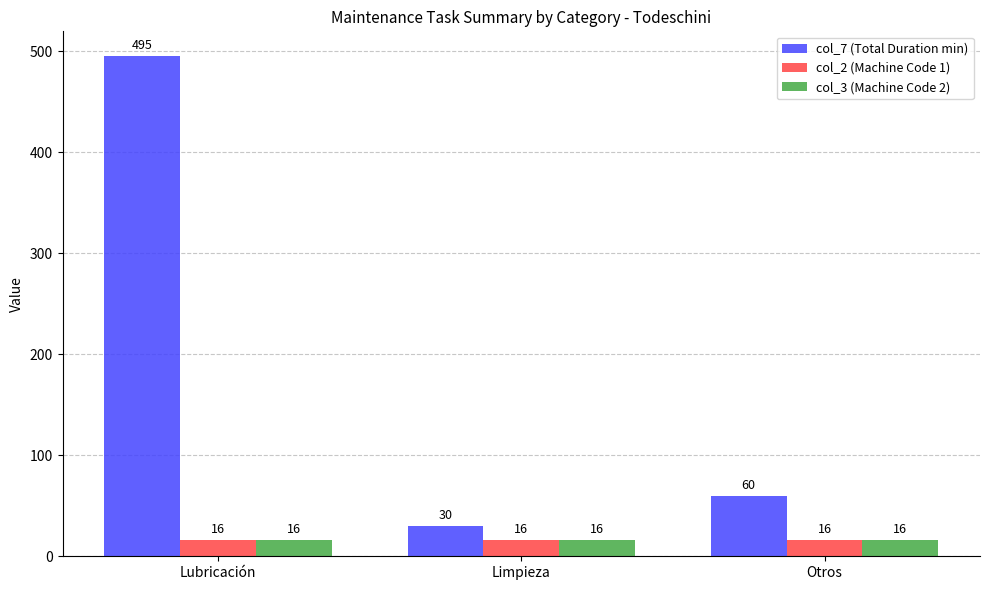

Which series has the largest range (max minus min)?

col_7 (Total Duration min)